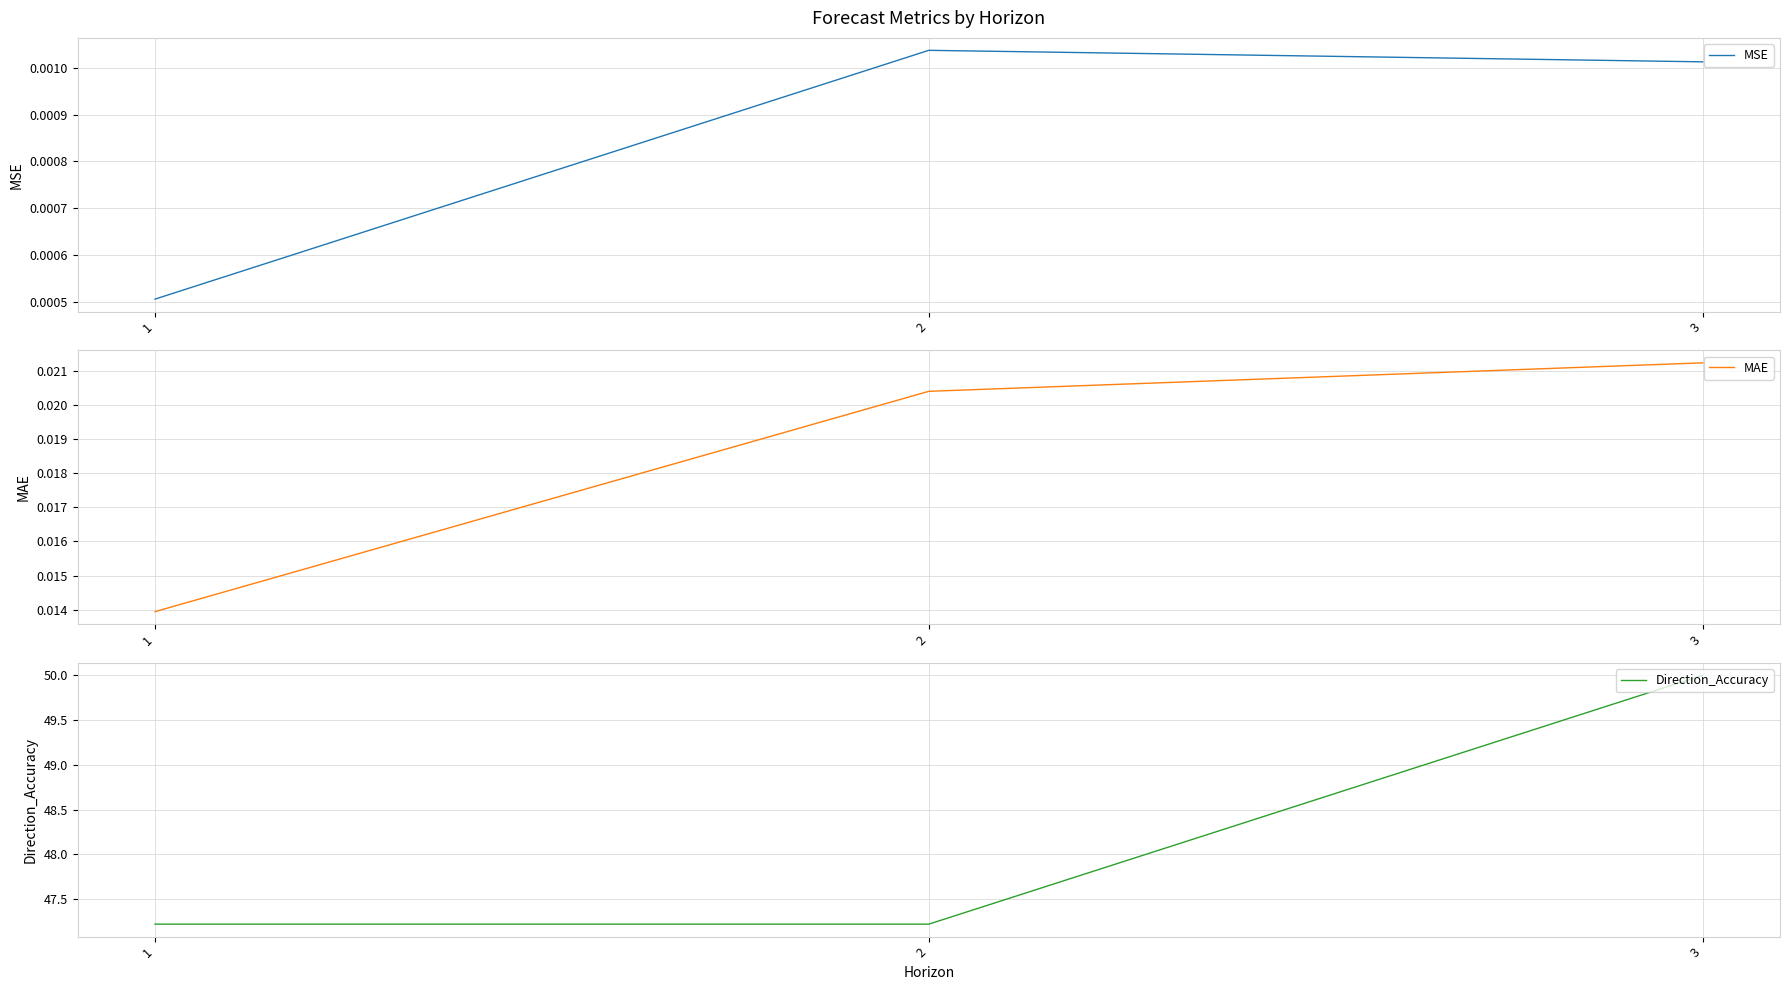

Is the value of Direction_Accuracy at 3 greater than the value of MAE at 1?

Yes